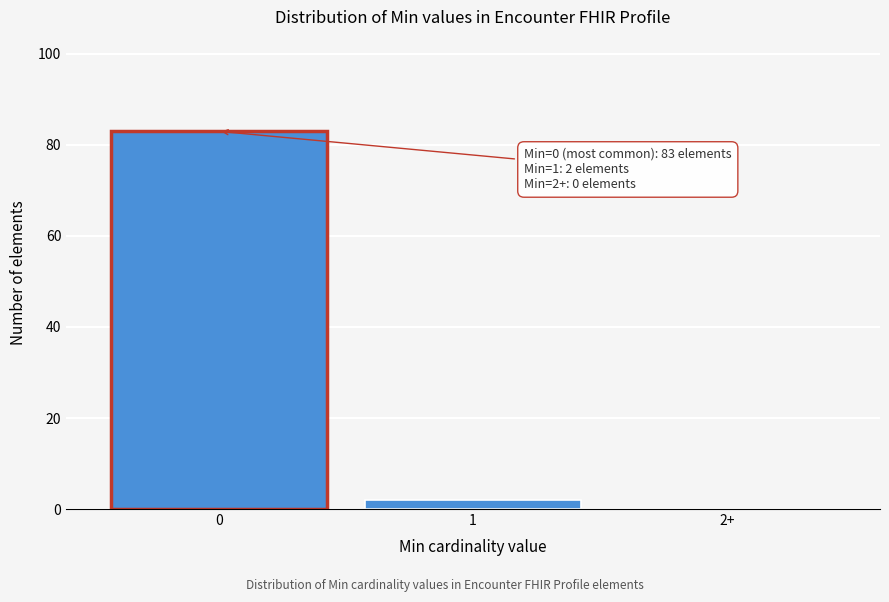

Reading left to right, what are all the values shown in this chart?

0=83	1=2	2+=0